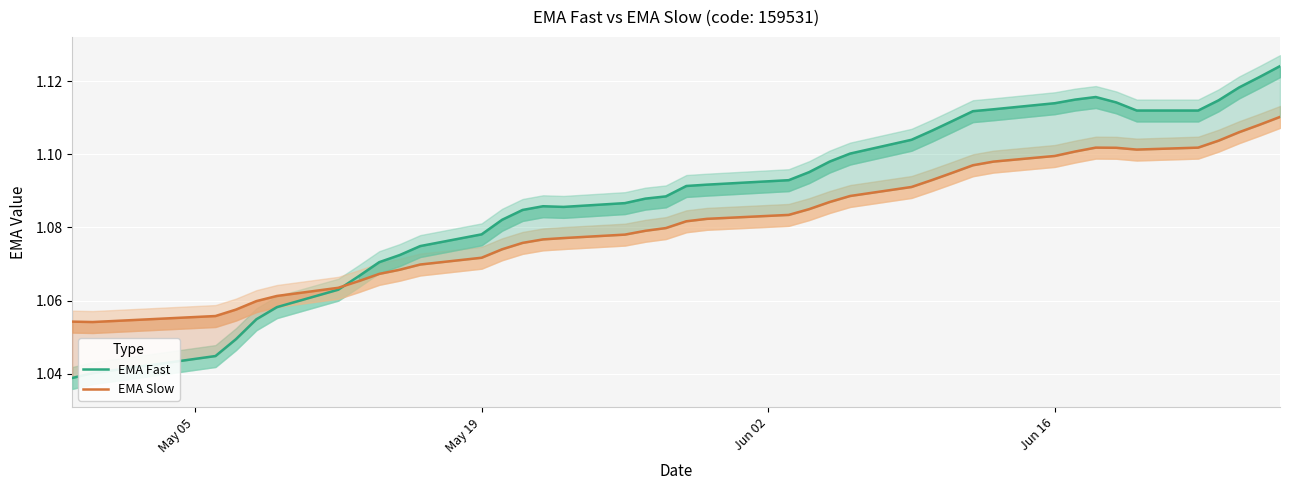

Rank the series by their maximum value, from highest to lowest.

EMA Fast, EMA Slow